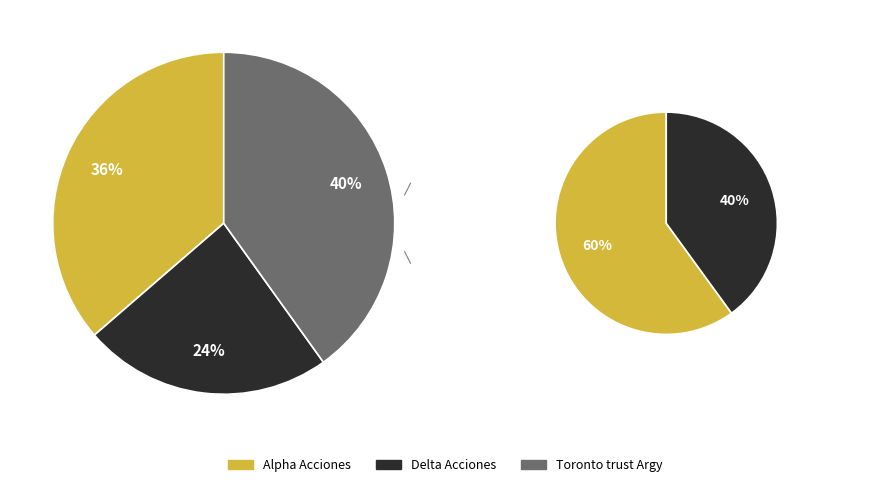

Which has a higher value, Delta Acciones or Alpha Acciones?

Alpha Acciones